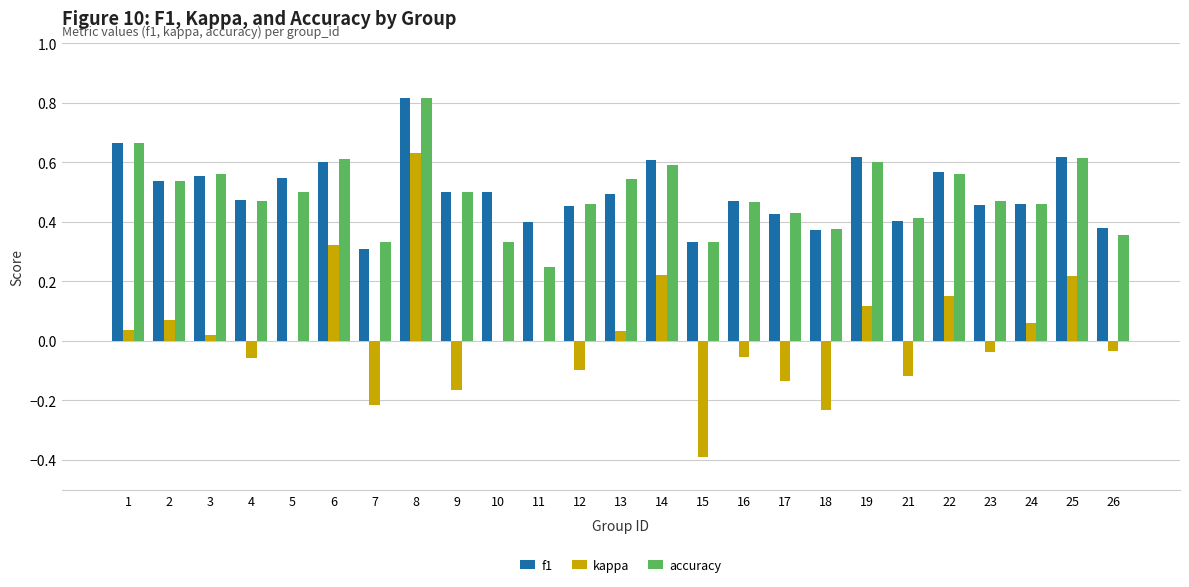

What is the total value across all series at 8?

2.3